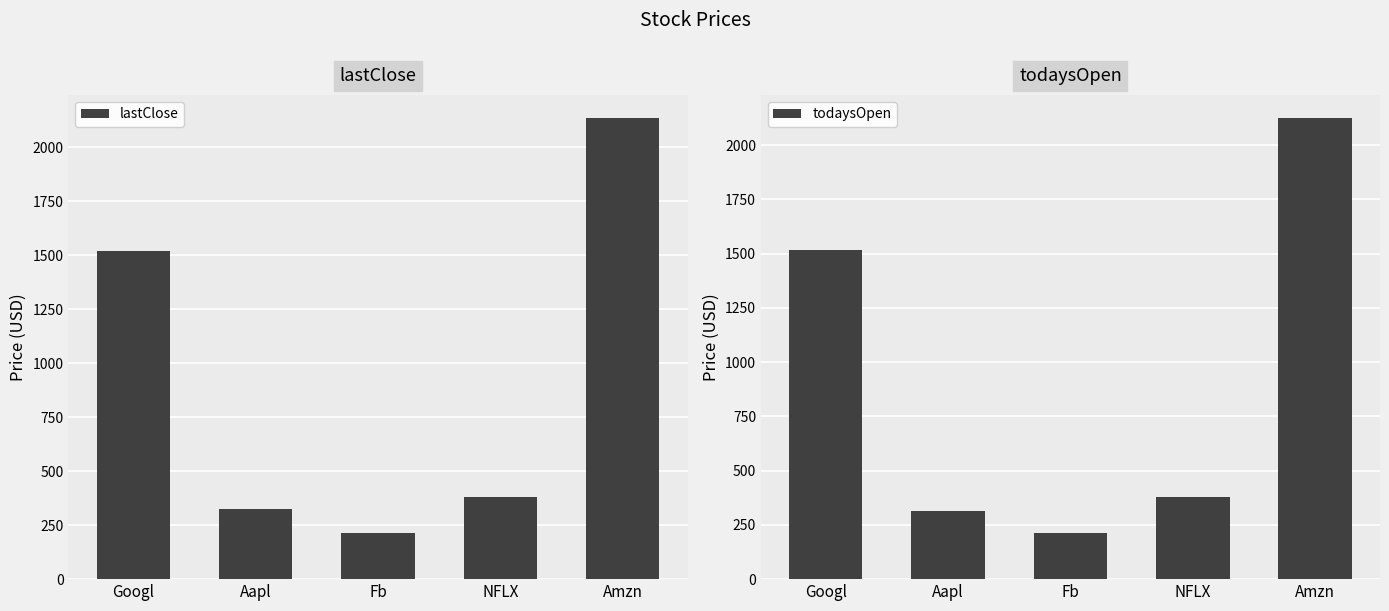

Between Googl and NFLX, which is larger?

Googl